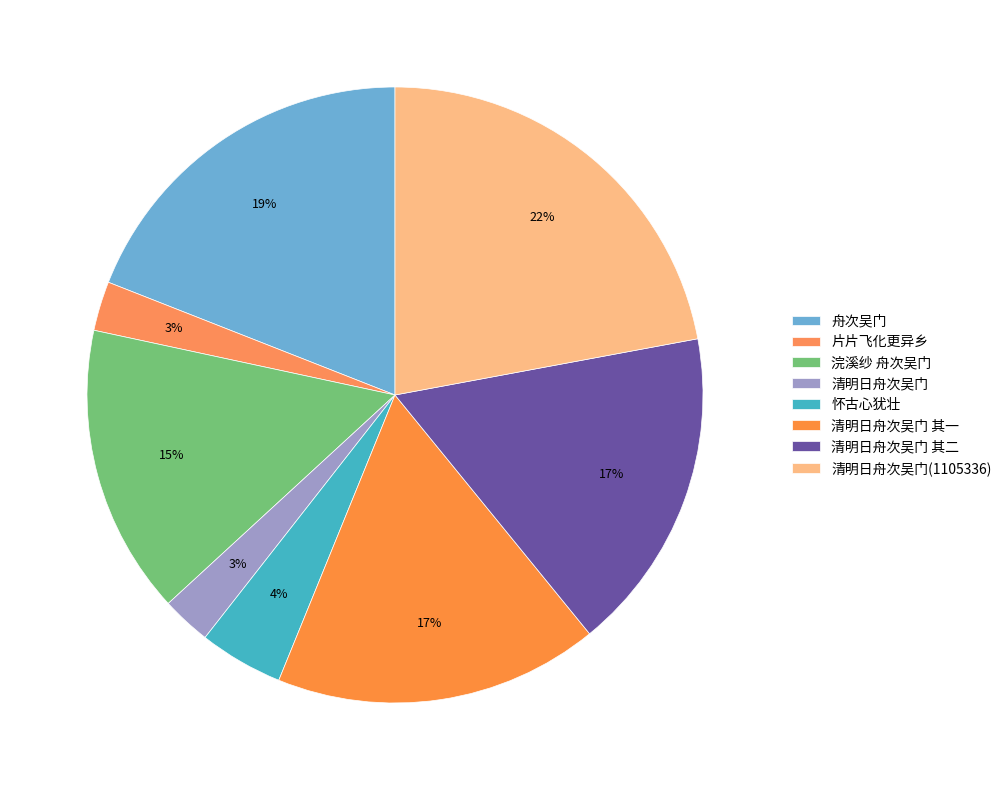

Do 清明日舟次吴门 其一 and 片片飞化更异乡 together represent more than half of the pie?

No